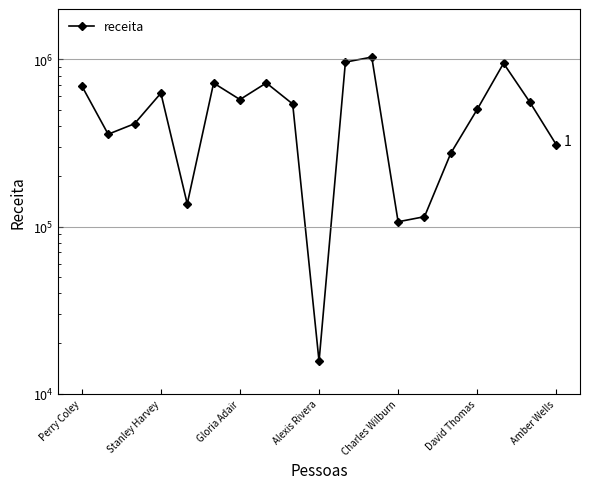

How many lines are shown in the chart?

1